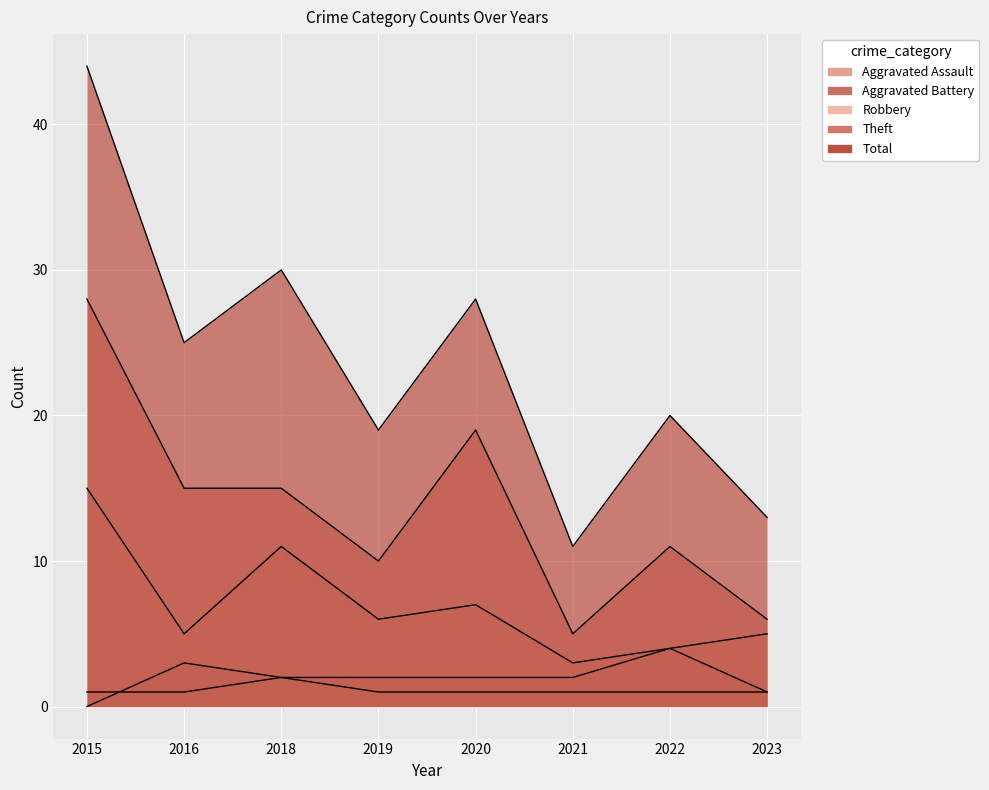

At how many categories does at least one series exceed 30?

1